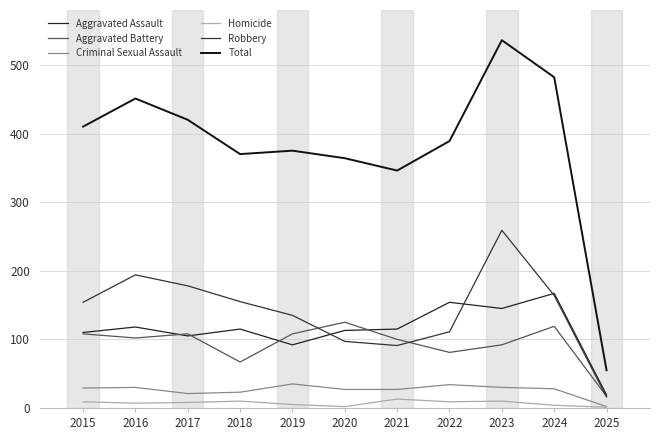

Which label corresponds to the largest value in the chart?

2023